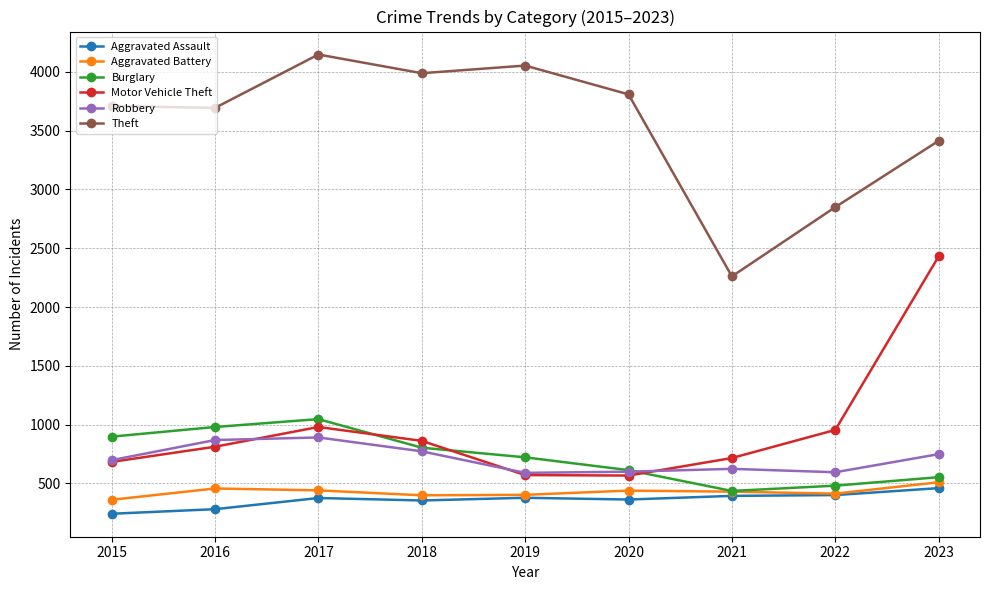

Is it true that Motor Vehicle Theft equals 1480 at 2022?

False